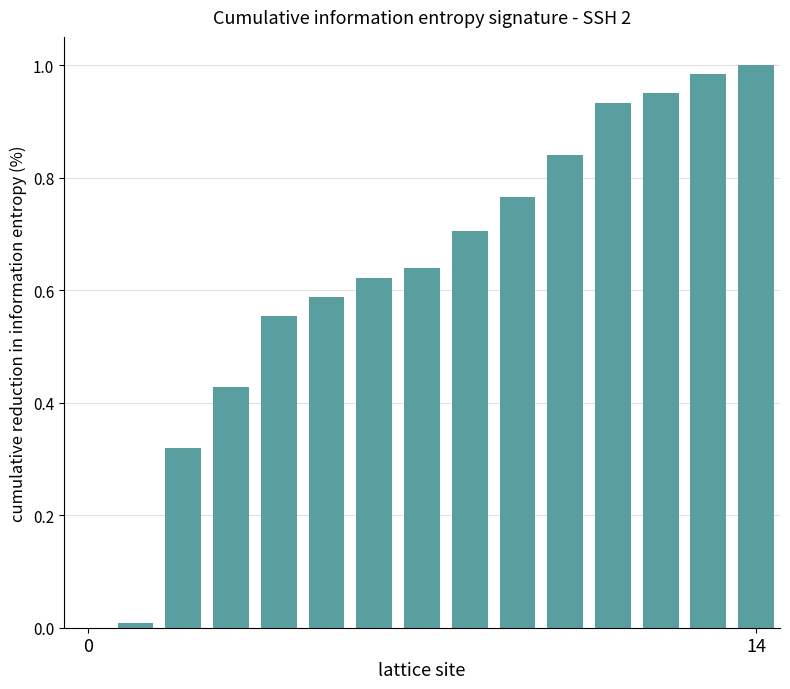

What is the sum of all values?

9.3